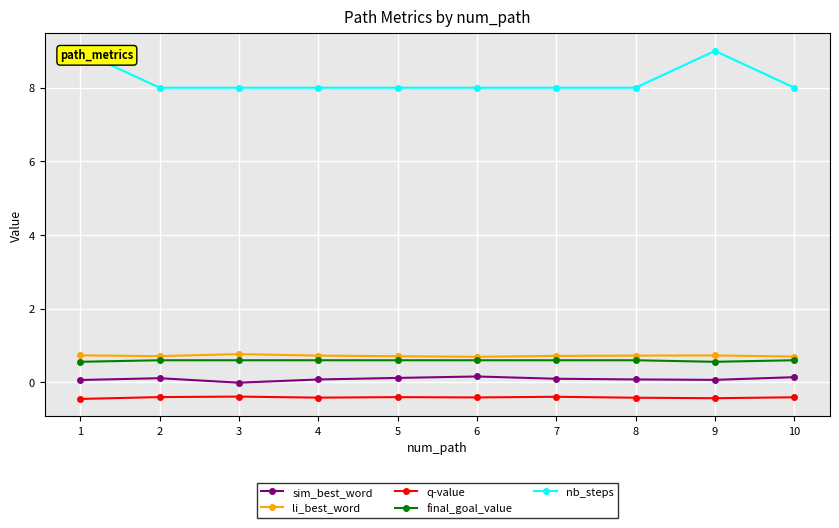

How many lines are shown in the chart?

5